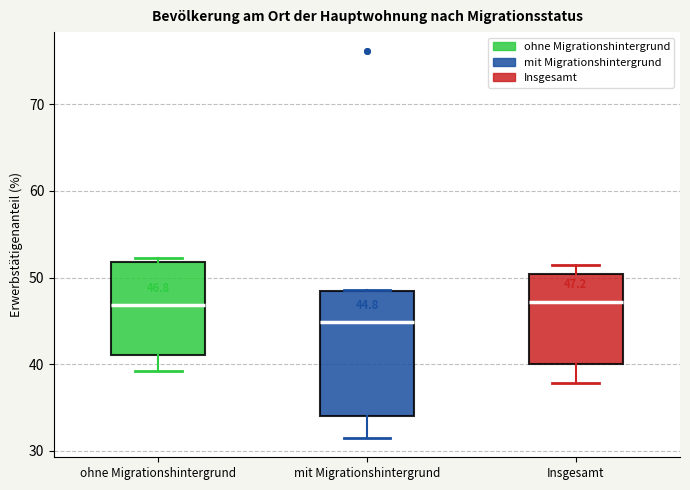

Which box is the tallest, from its lower edge to its upper edge?

mit Migrationshintergrund